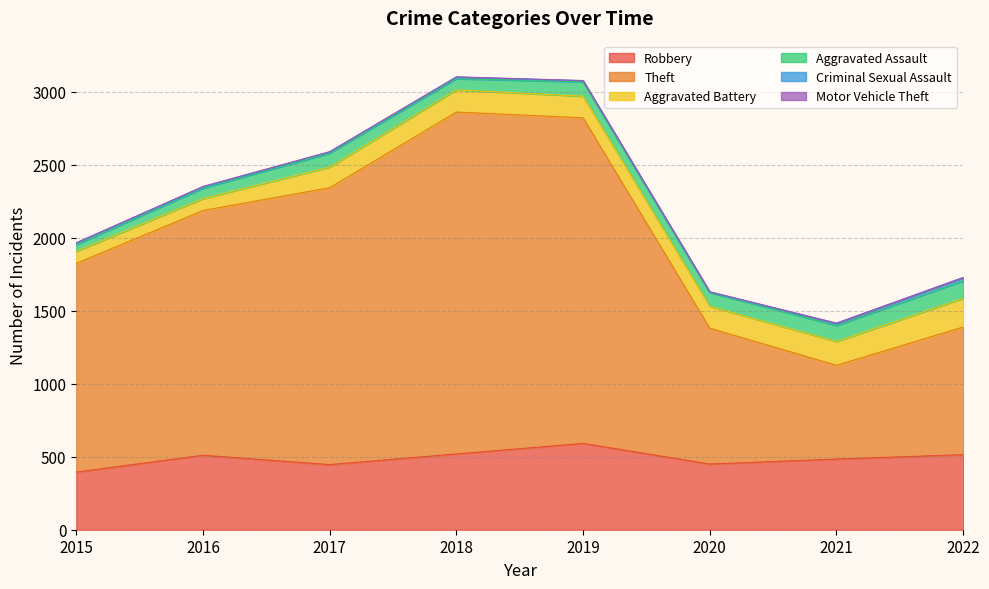

Reading left to right, transcribe all the data shown in this chart.

Robbery: 2015=395	2016=510	2017=446	2018=519	2019=591	2020=450	2021=484	2022=514
Theft: 2015=1429	2016=1676	2017=1896	2018=2341	2019=2230	2020=930	2021=642	2022=874
Aggravated Battery: 2015=82	2016=82	2017=142	2018=152	2019=148	2020=150	2021=163	2022=197
Aggravated Assault: 2015=46	2016=71	2017=95	2018=77	2019=98	2020=94	2021=110	2022=119
Criminal Sexual Assault: 2015=12	2016=8	2017=8	2018=11	2019=8	2020=3	2021=14	2022=22
Motor Vehicle Theft: 2015=1	2016=4	2017=2	2018=1	2019=1	2020=3	2021=2	2022=2